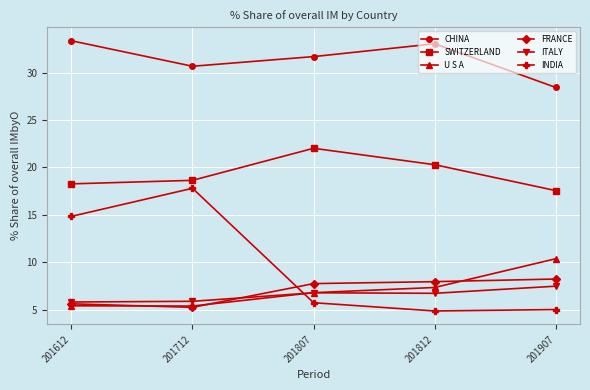

How many intersections are there between U S A and ITALY?

1